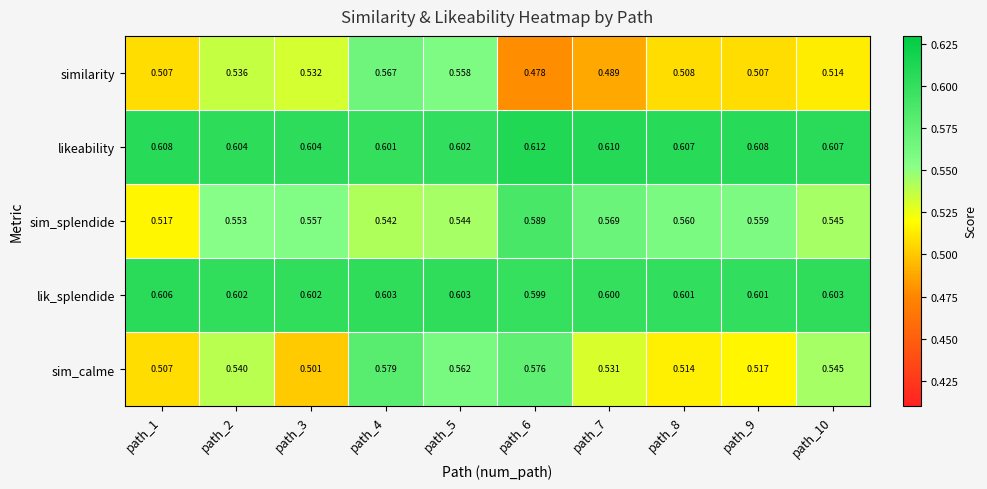

Which series has the largest total across all categories?

likeability